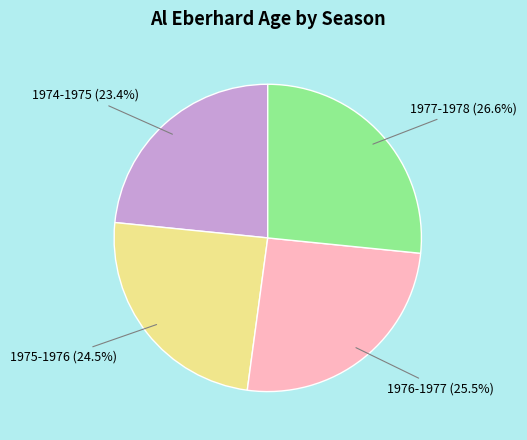

To the nearest percent, what is the difference between the largest and smallest slice percentages?

3%